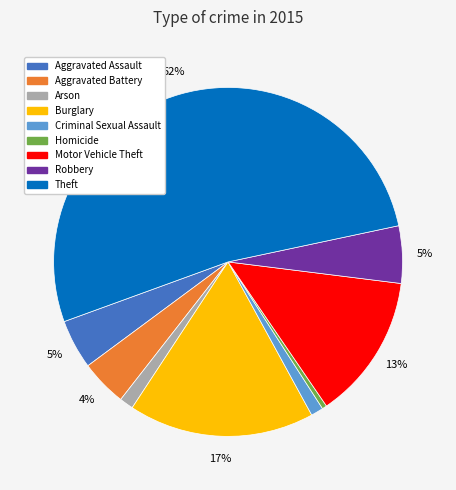

Between Theft and Motor Vehicle Theft, which is larger?

Theft